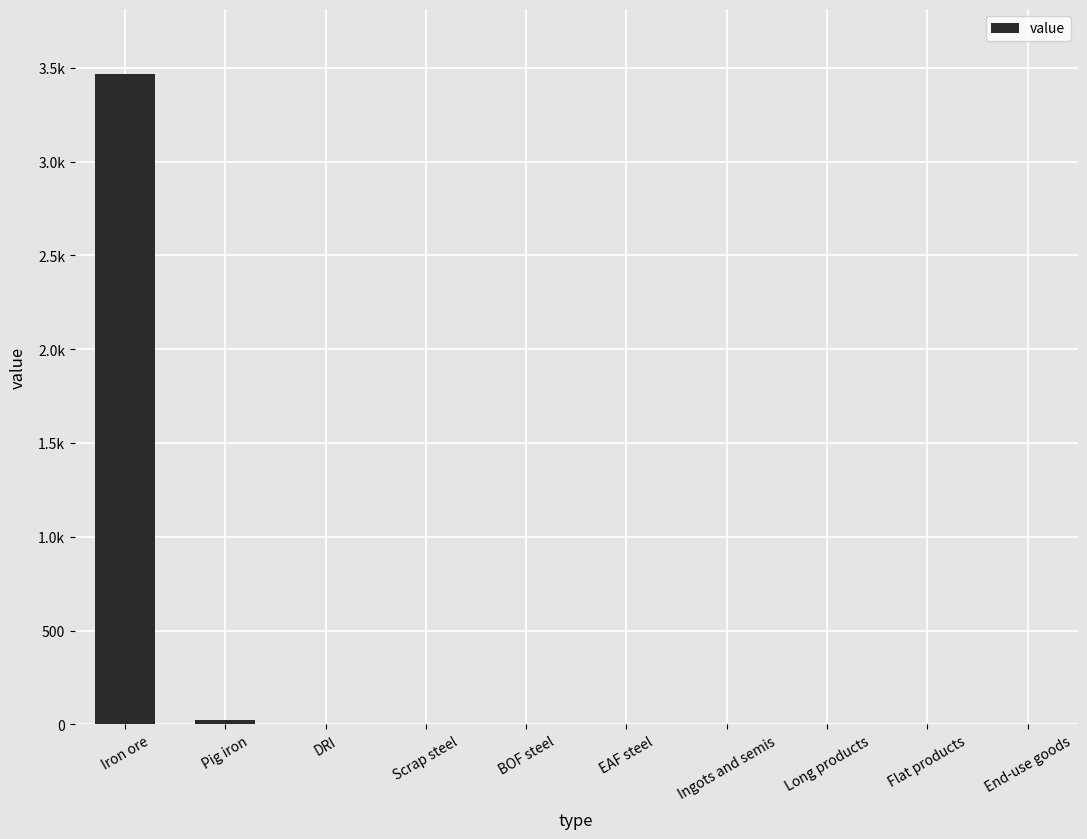

What is the average value?

348.8